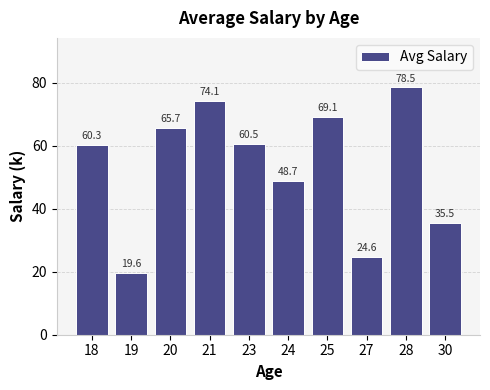

Rank the categories by value from lowest to highest.

19, 27, 30, 24, 18, 23, 20, 25, 21, 28